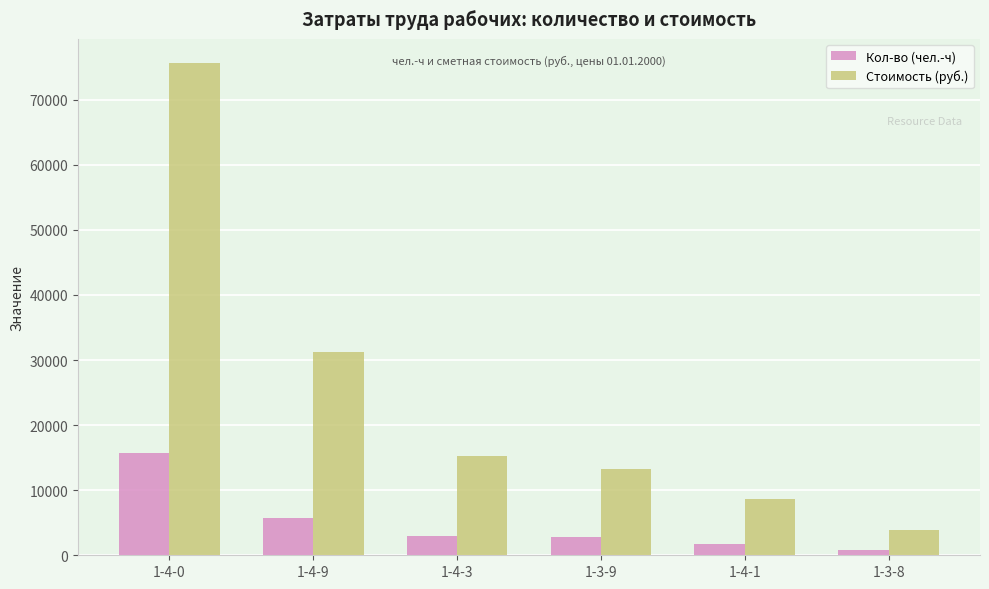

What is the sum of all Стоимость (руб.) values?

147718.5